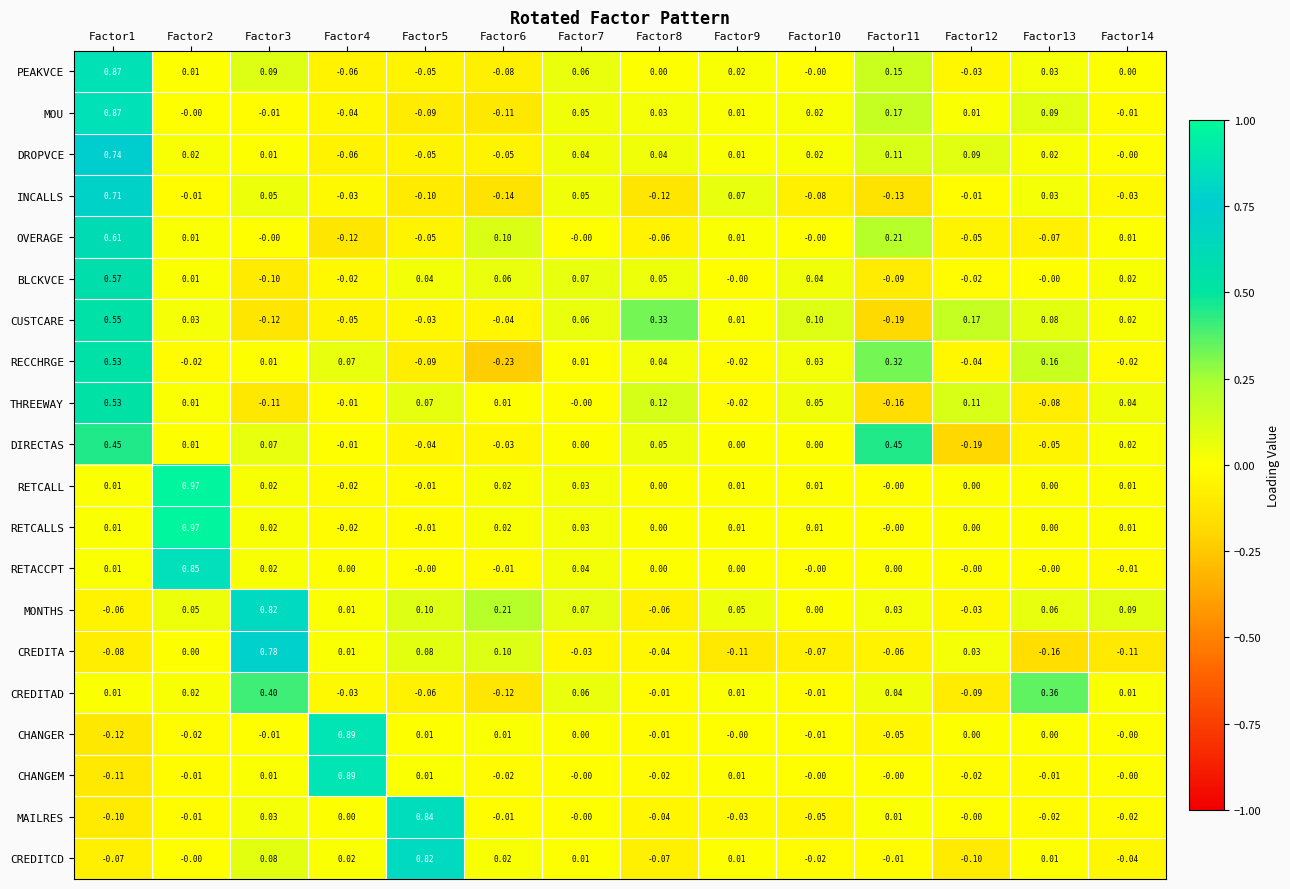

Between Factor5 and Factor13, which series saw the biggest shift?

MAILRES